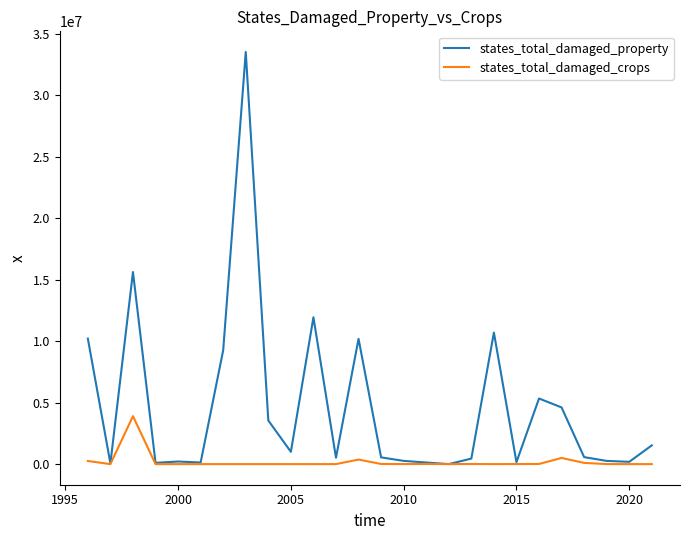

Count the number of categories in the chart.

26